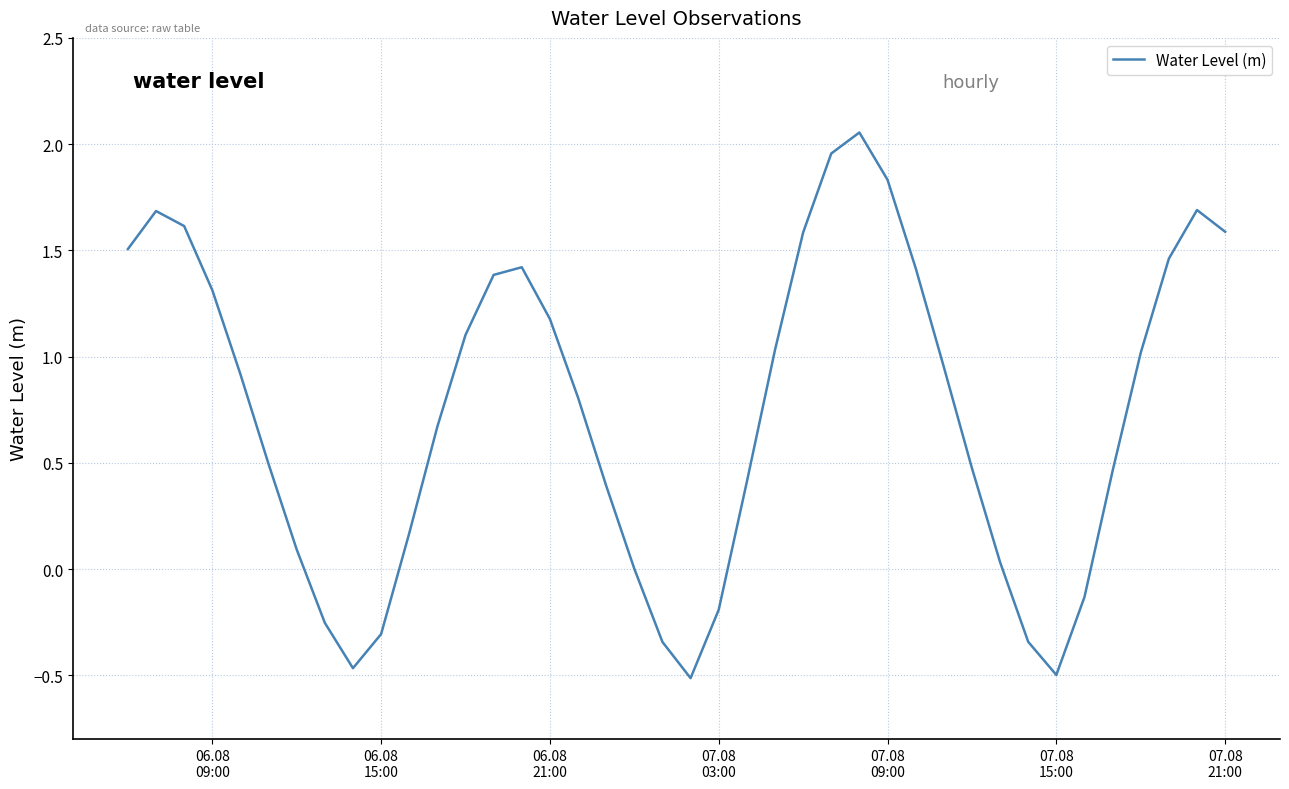

What is the difference between the maximum and minimum values?

2.6